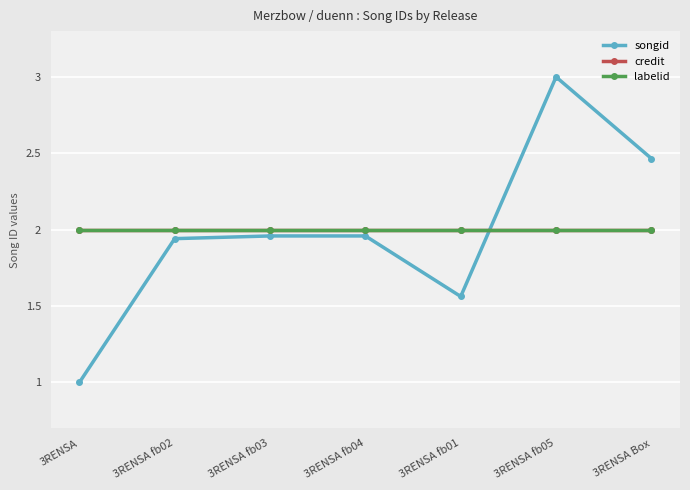

At which category is the sum across all series the highest?

3RENSA fb05